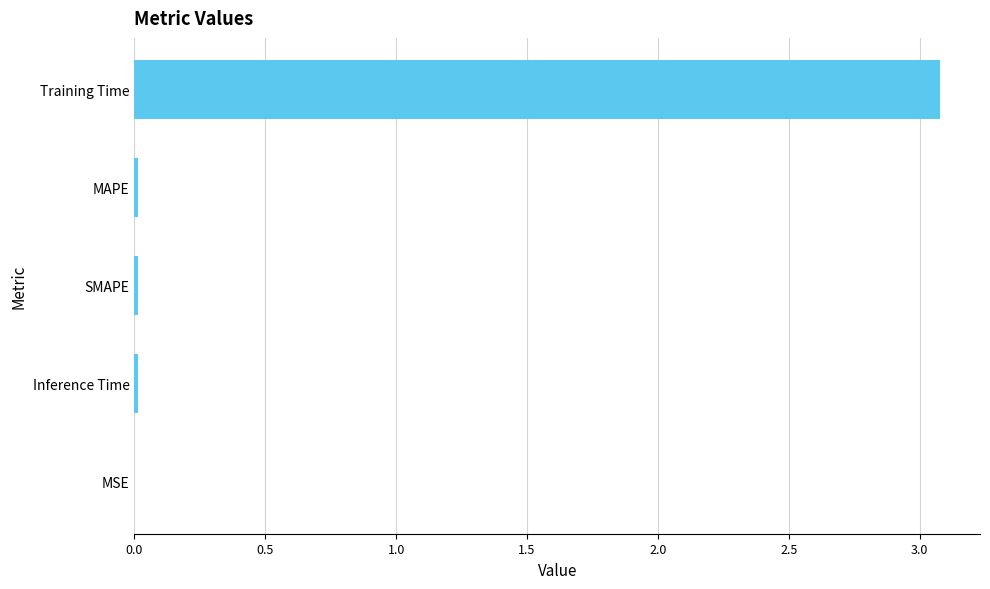

Is it true that the value at Inference Time is 0.0?

True